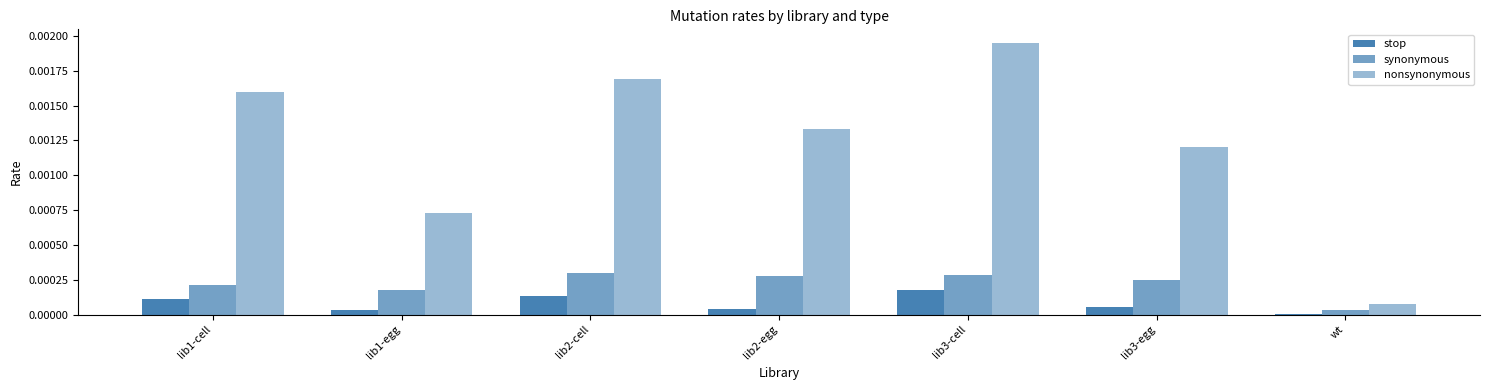

Between lib1-cell and lib2-cell, which is larger?

lib2-cell